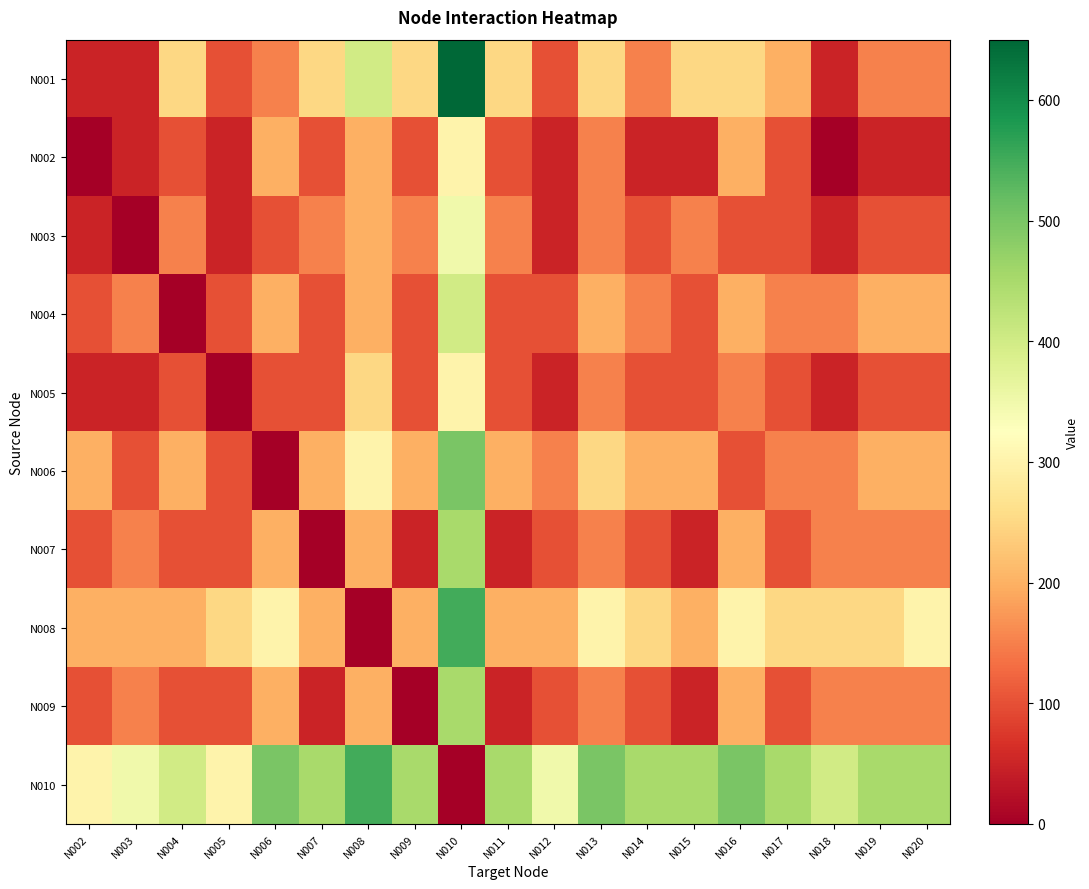

At how many categories does at least one series exceed 387?

15